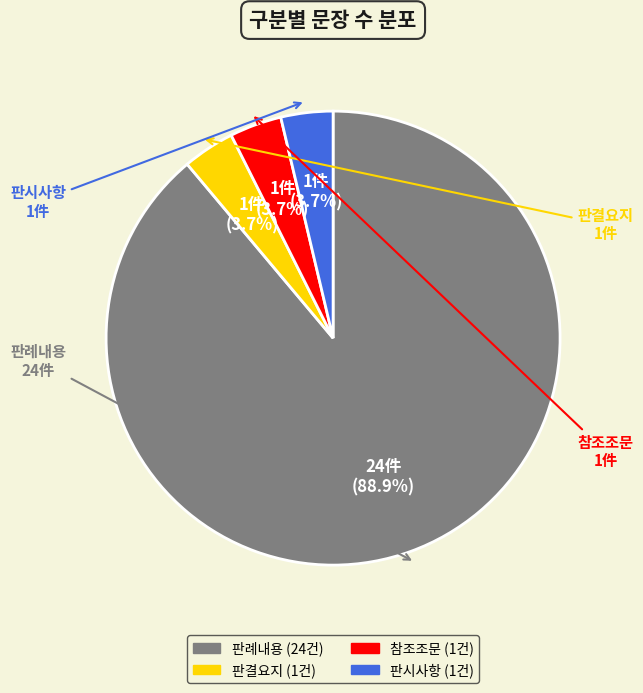

What is the ratio of the value at 판례내용 to the value at 참조조문?

24.0